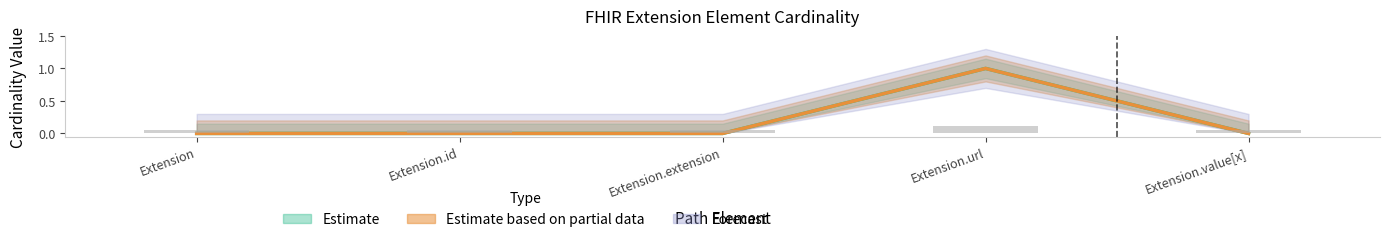

How many values in Base Min are above zero?

1